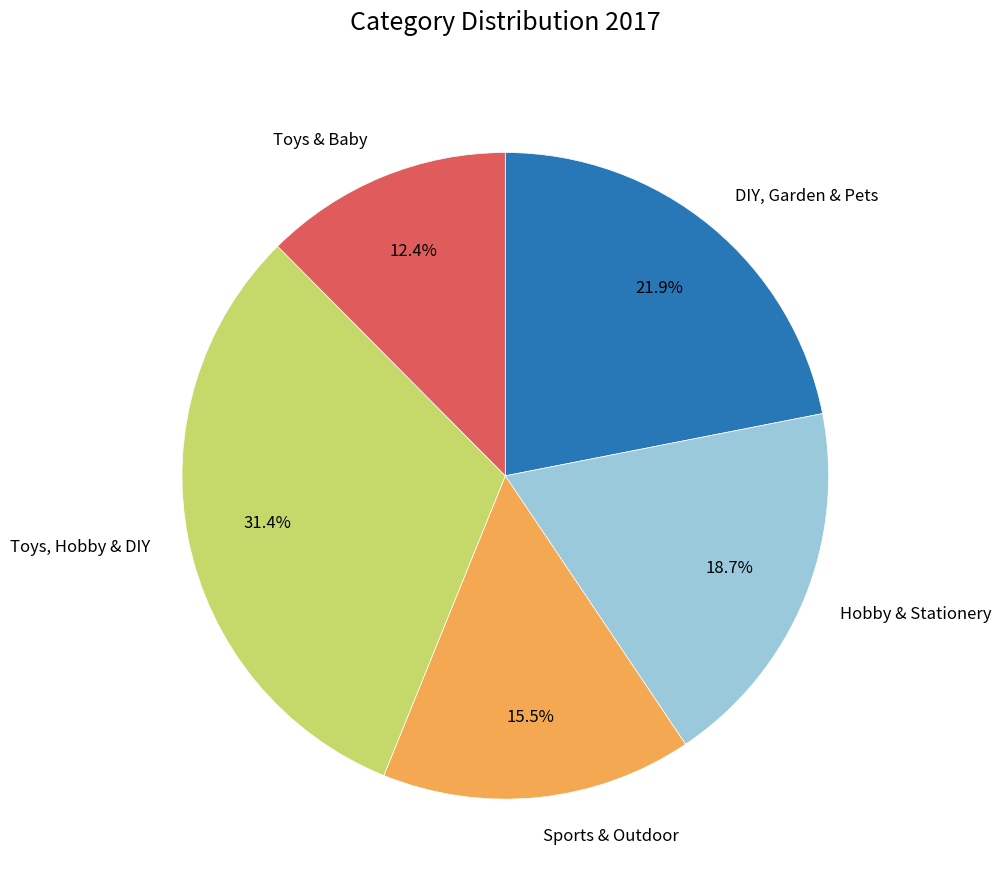

To the nearest percent, what percentage of the pie is Toys, Hobby & DIY?

31%